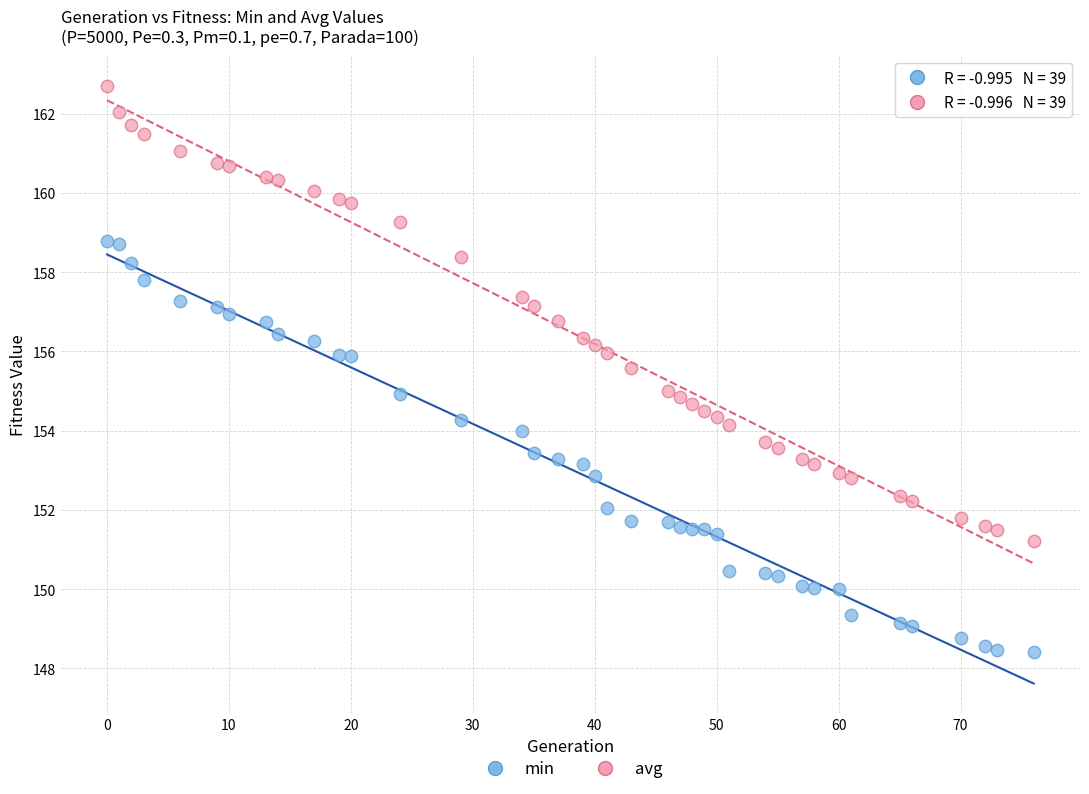

Which series has the widest spread of Y values?

avg